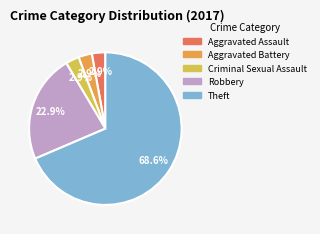

Approximately how many times larger is the value at Criminal Sexual Assault compared to Aggravated Assault?

1.0